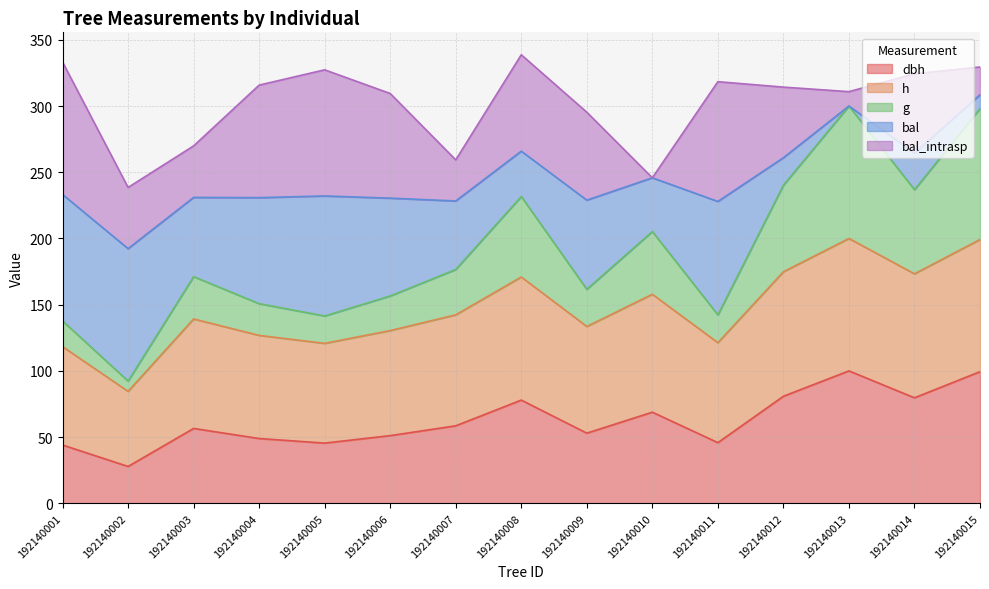

What is the total value across all series at 192140008?

338.7